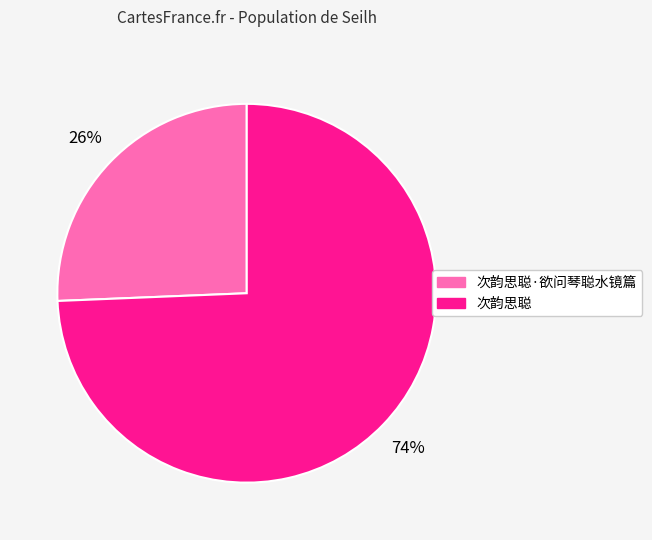

How many segments does this pie chart have?

2